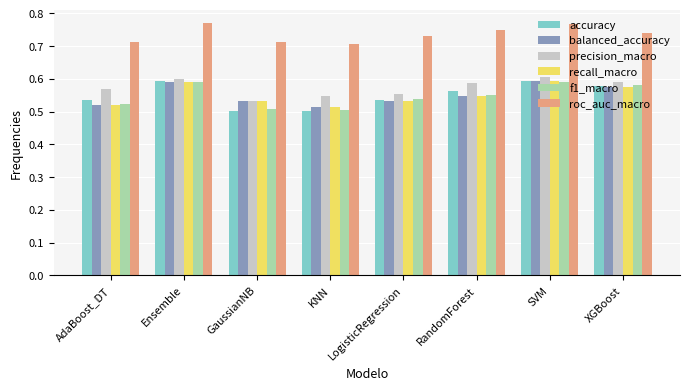

Count the recall_macro values in the range 0 to 1.

8